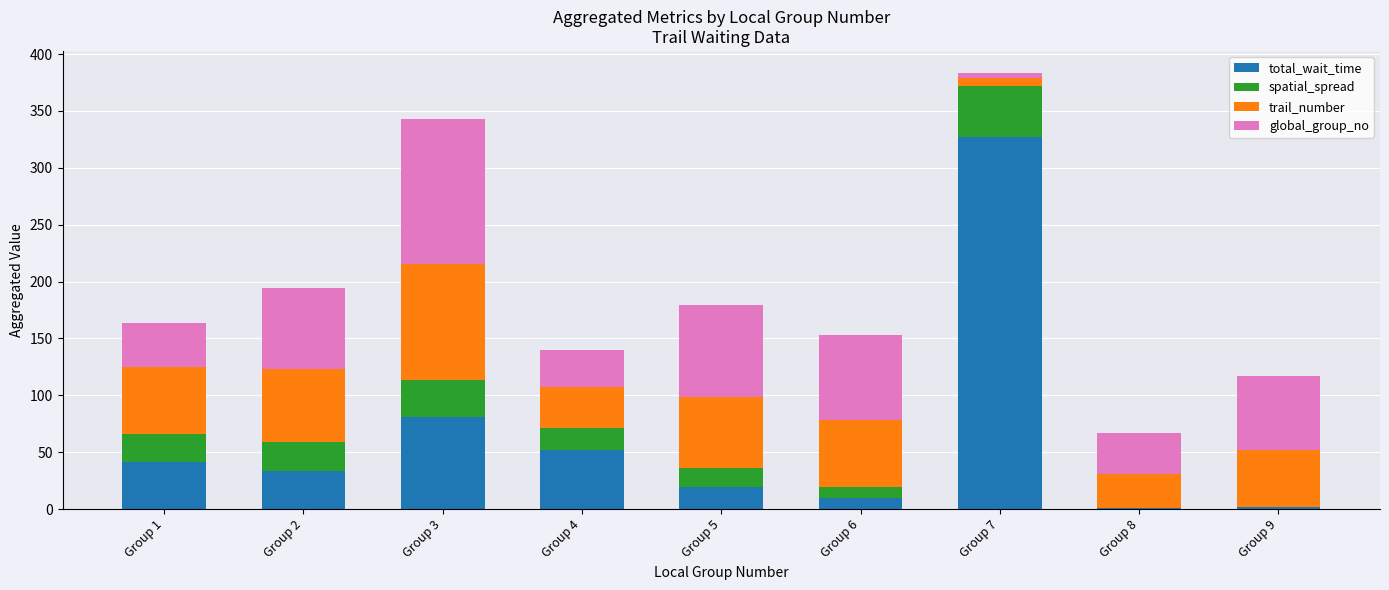

At which category is the sum across all series the highest?

Group 7